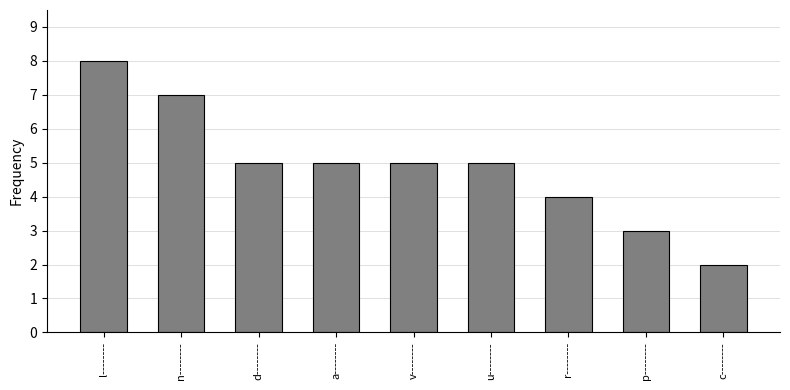

What is the change in value from n-------- to r--------?

-3